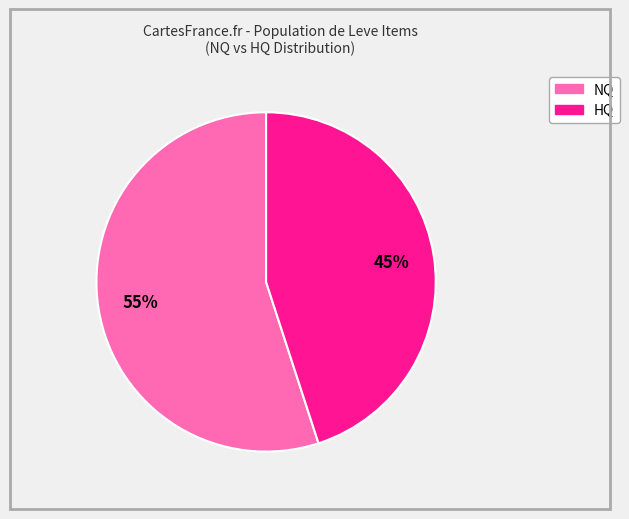

Is there a majority slice in this chart?

Yes